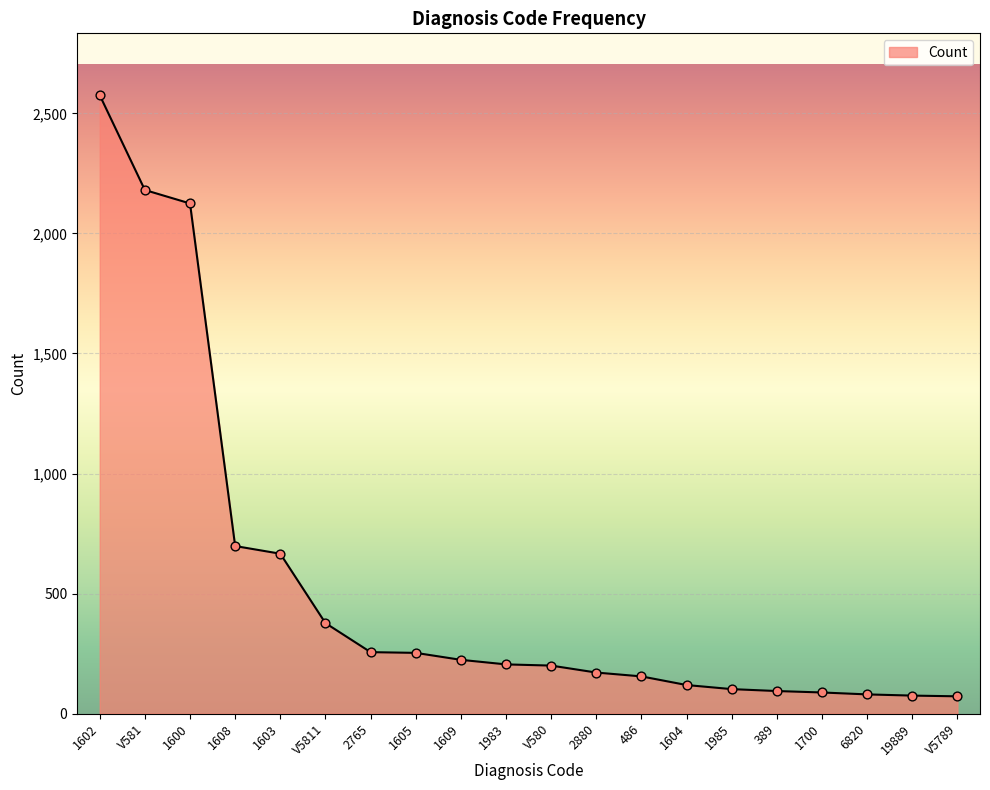

What is the change in value from 1608 to 2765?

-442